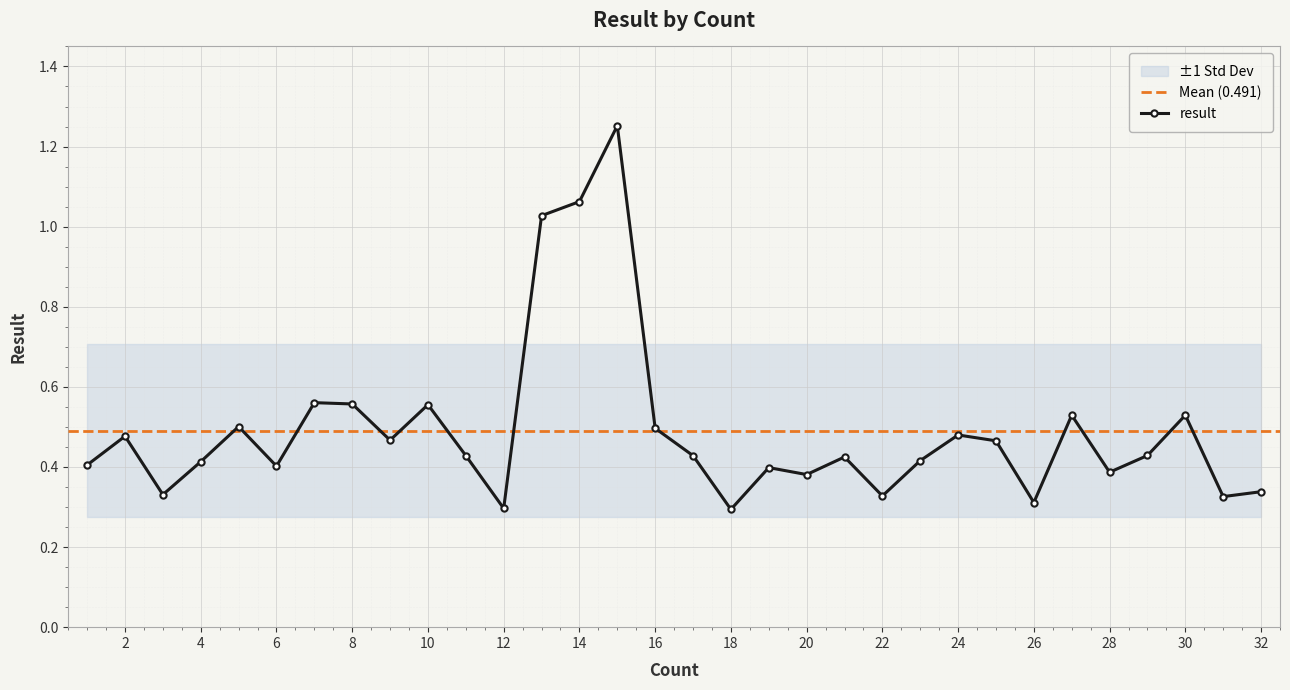

What is the maximum value shown in the chart?

1.3